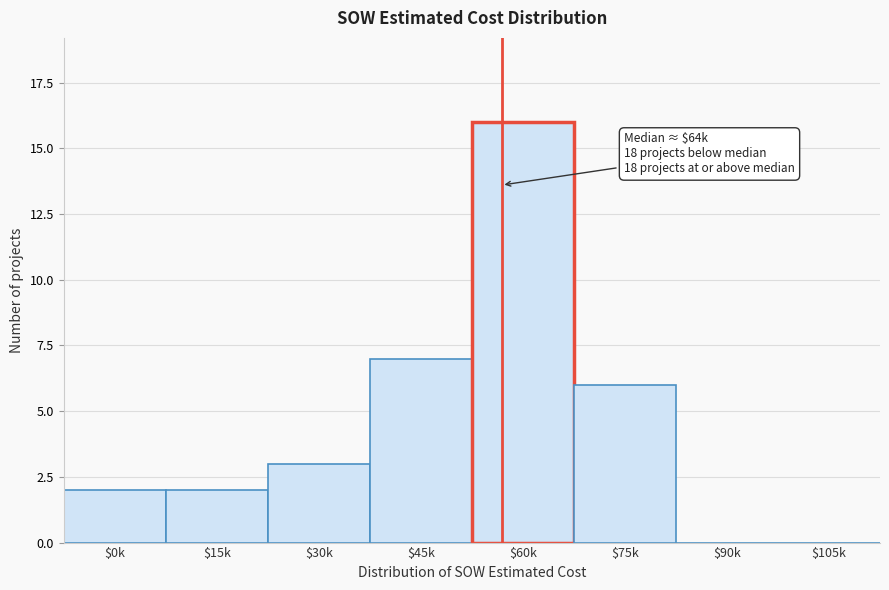

Is it true that the value at $15k is 2?

True